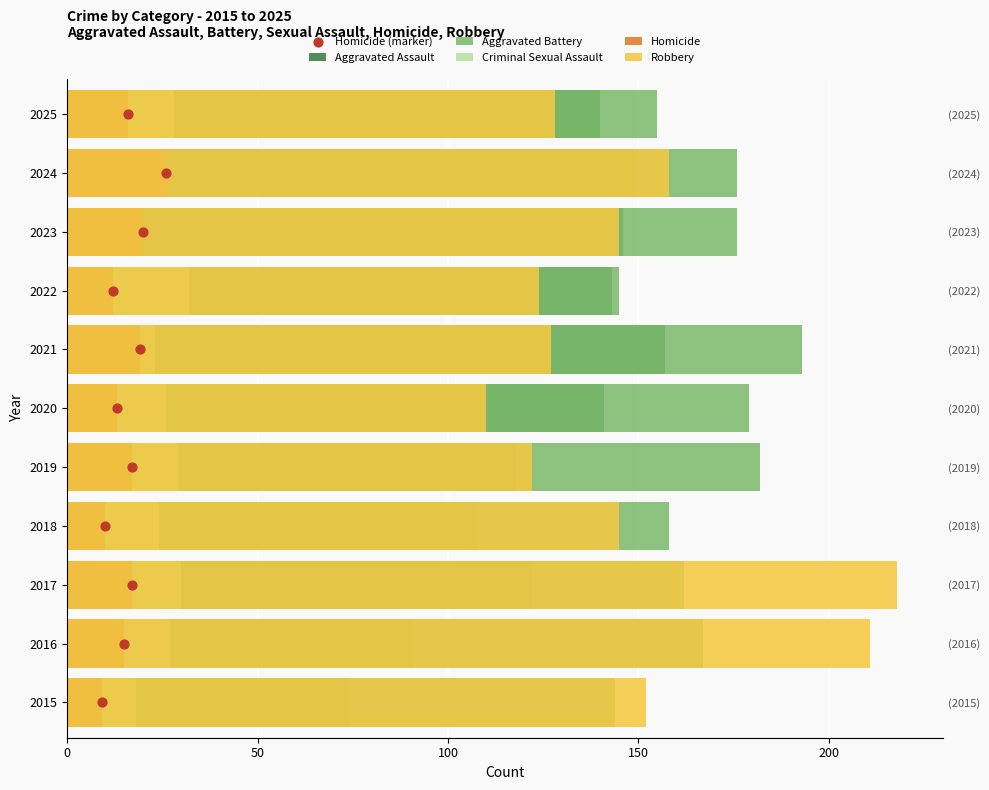

Which series reaches the maximum Y coordinate?

Robbery